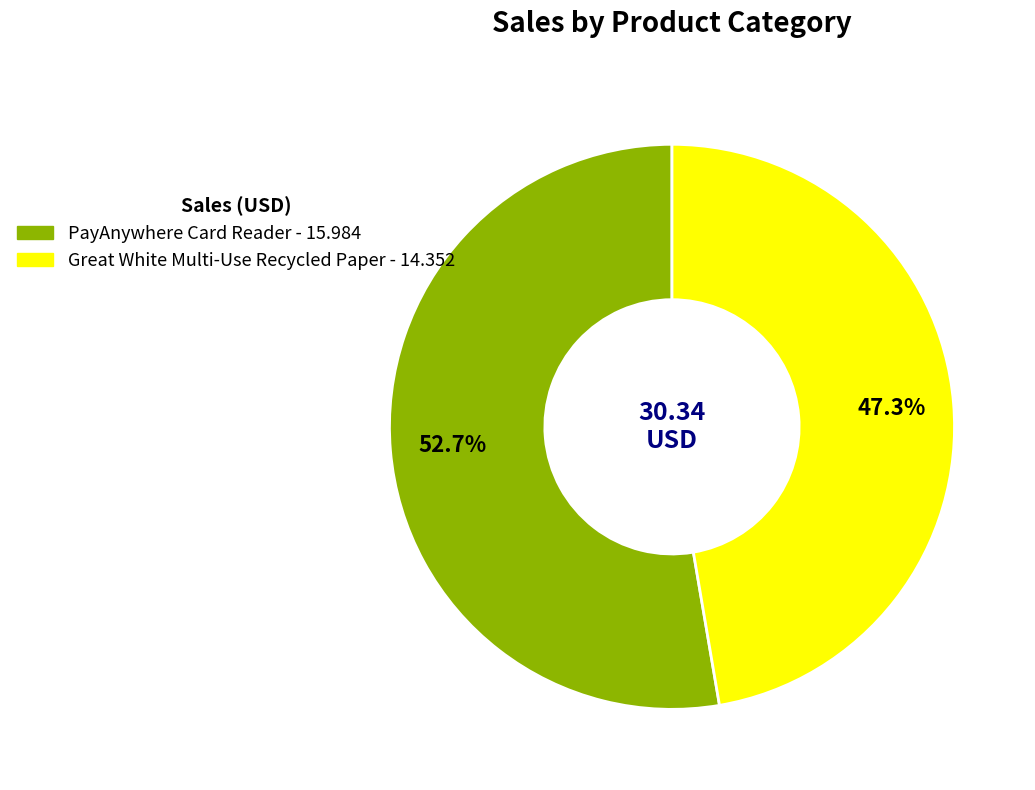

Count the number of slices in the pie.

2